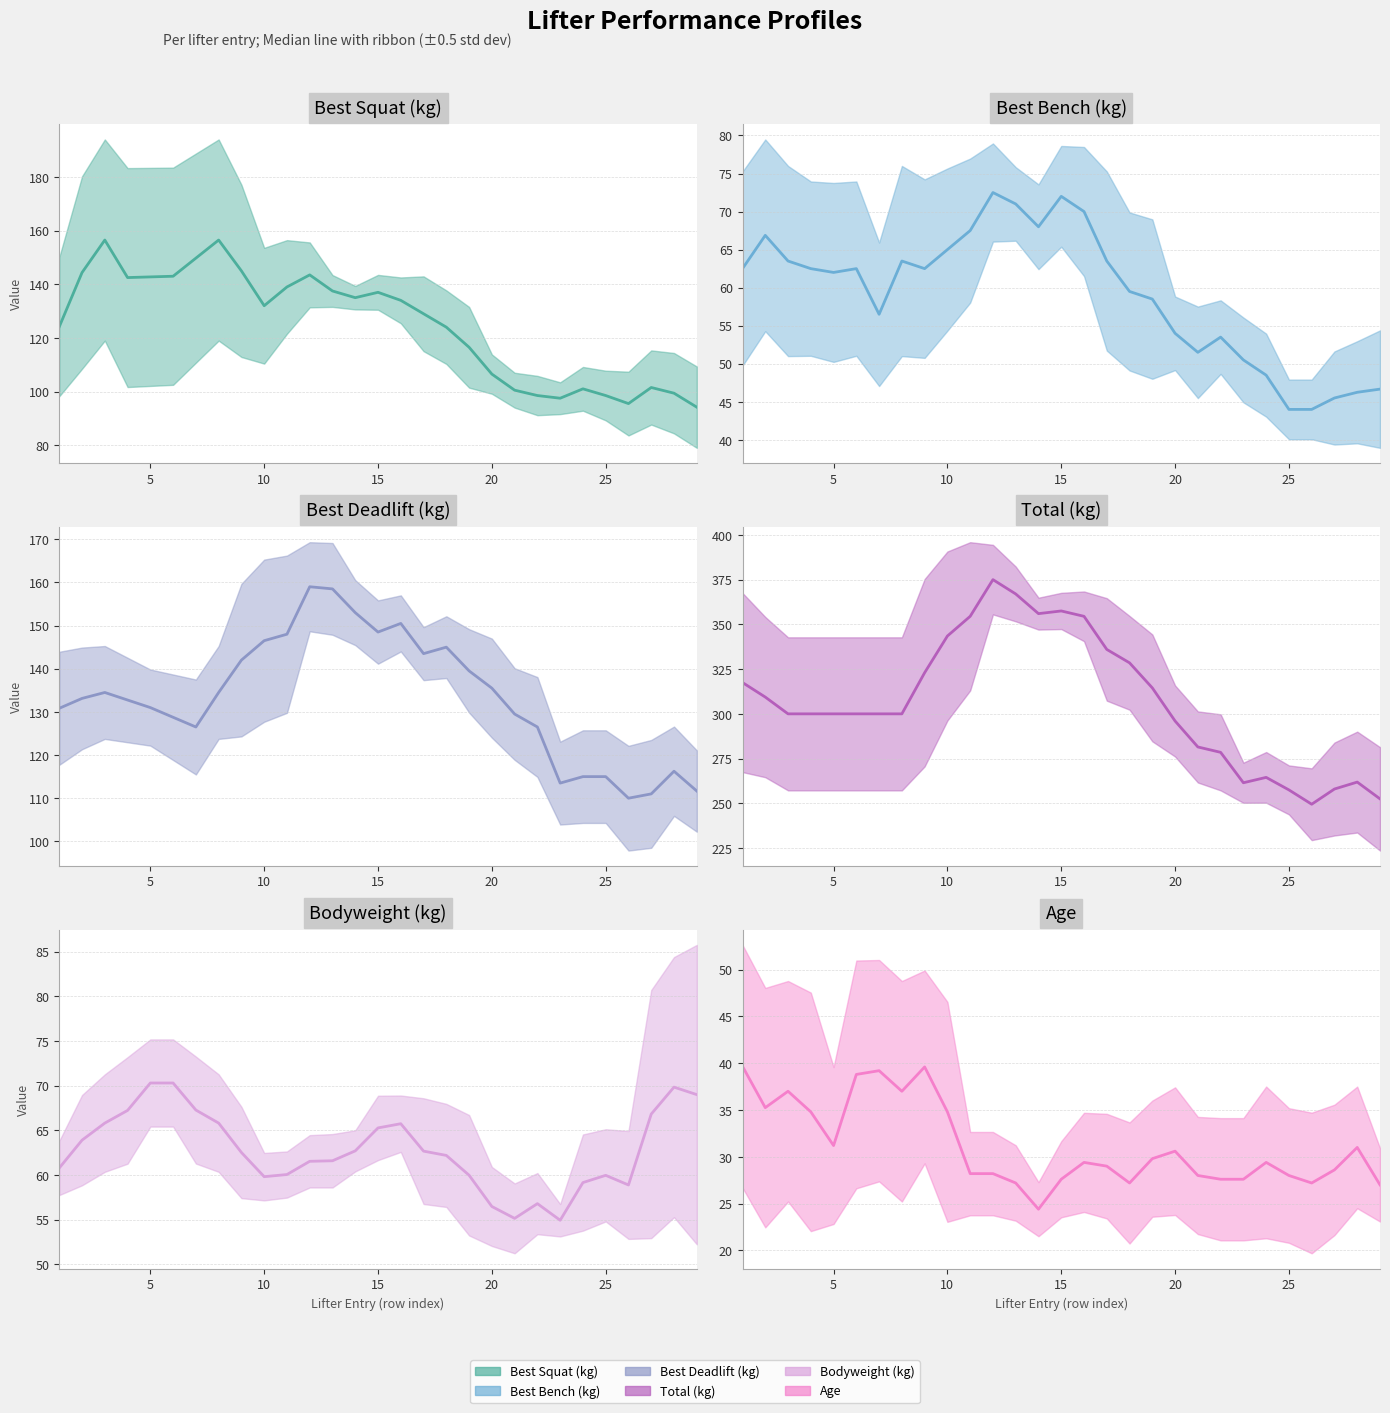

Which has a higher value, 27 or 18?

18